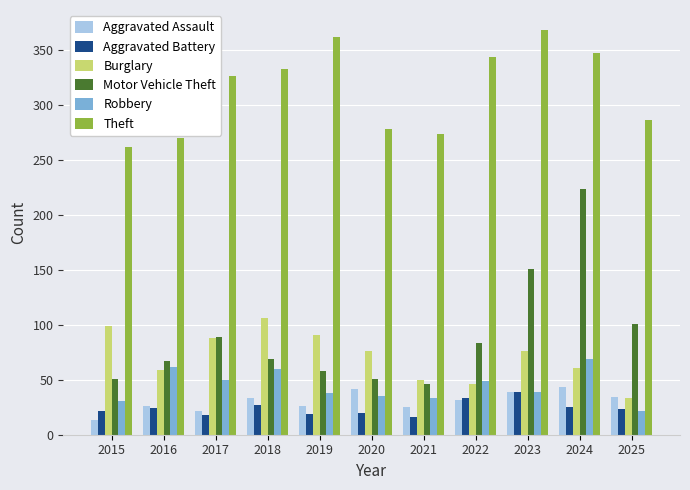

What is the difference between the Burglary values at 2020 and 2025?

43